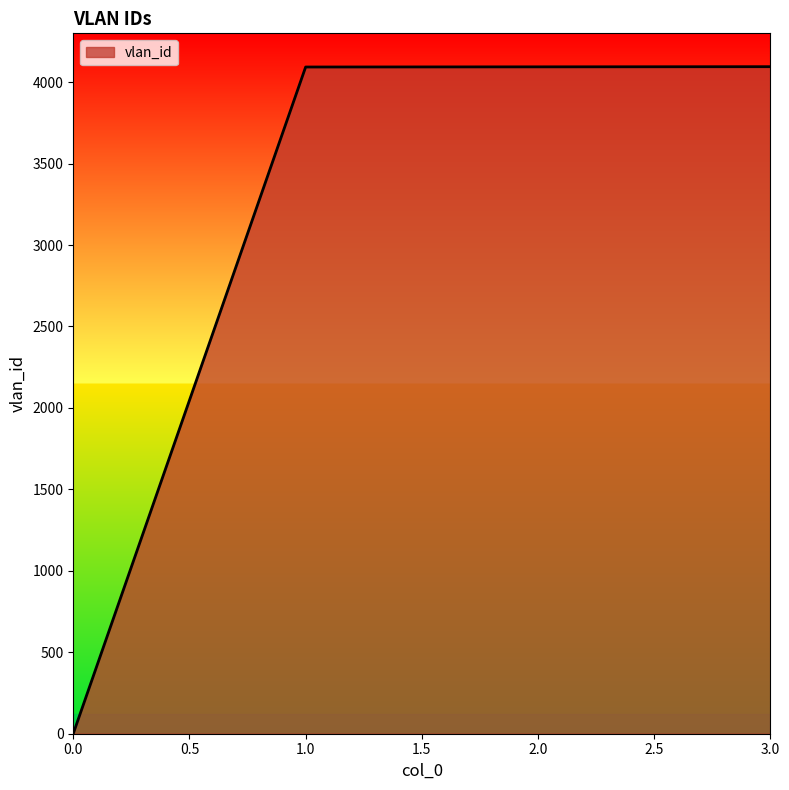

True or false: the data has more than 1 interior local peaks.

False